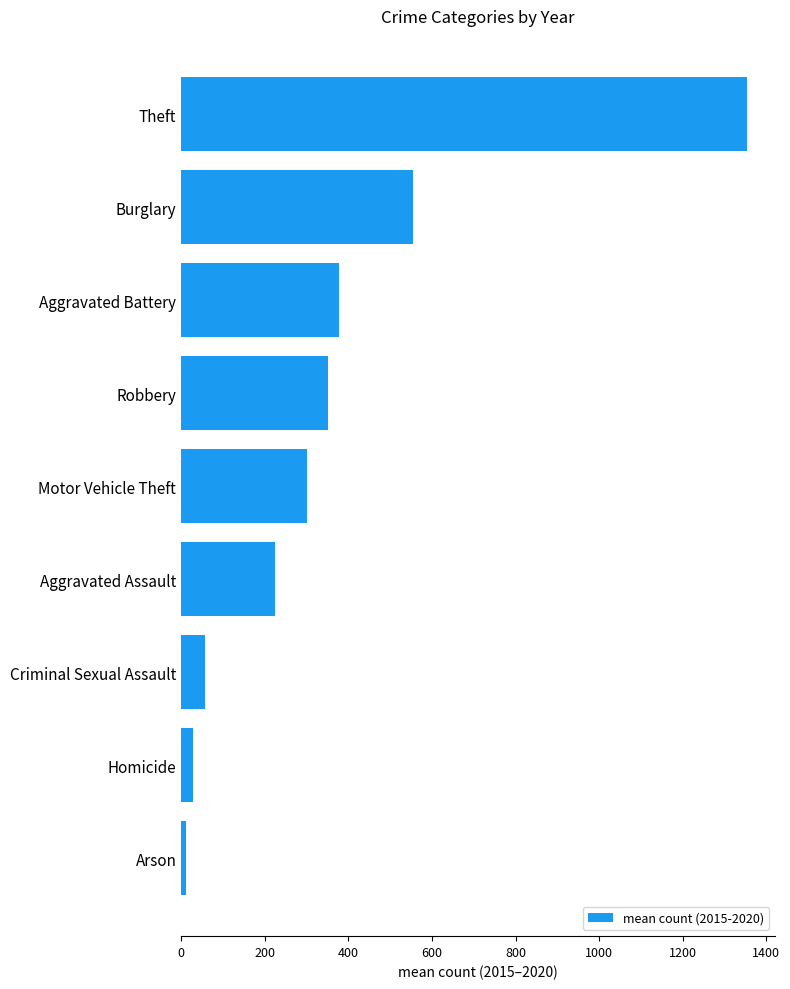

What is the label of the 3rd bar from the bottom?

Criminal Sexual Assault